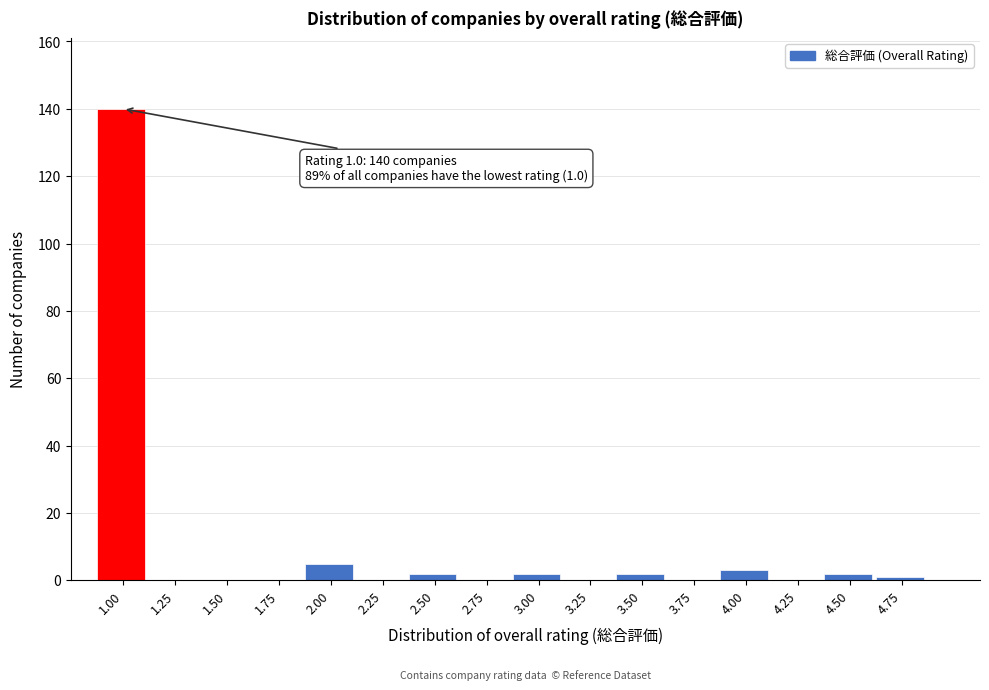

Reading left to right, list all the values displayed in this chart.

1.00=140	1.25=0	1.50=0	1.75=0	2.00=5	2.25=0	2.50=2	2.75=0	3.00=2	3.25=0	3.50=2	3.75=0	4.00=3	4.25=0	4.50=2	4.75=1